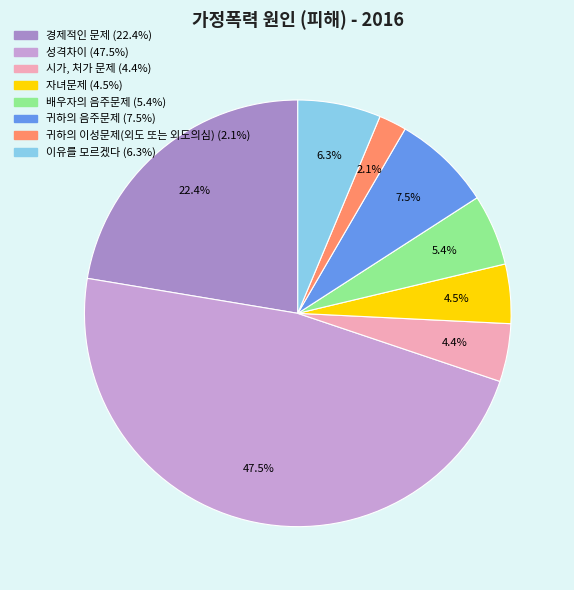

Is 성격차이 the majority of the pie?

No